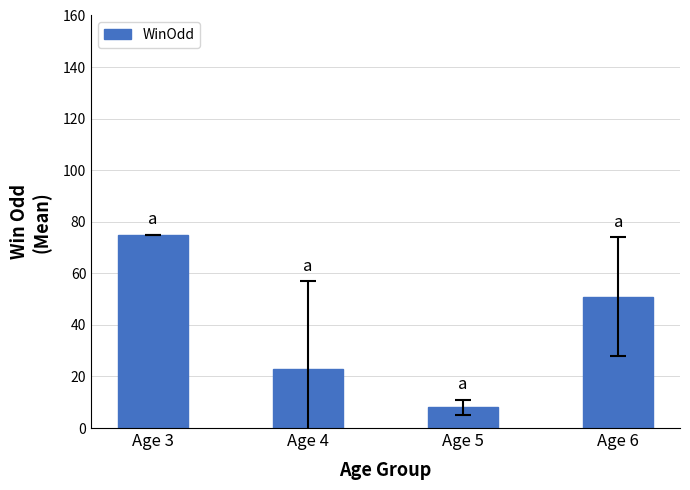

Is it true that the value at Age 6 is 35.7?

False